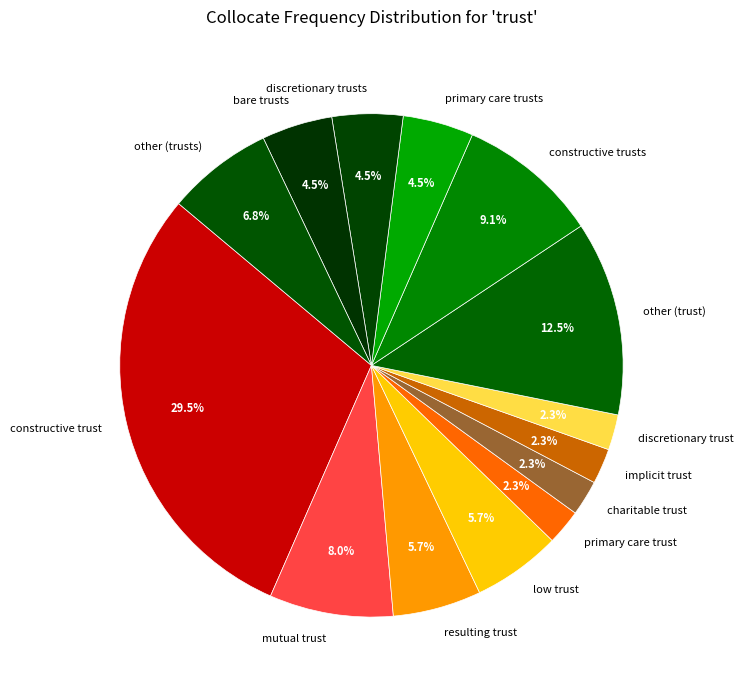

Is there a majority slice in this chart?

No